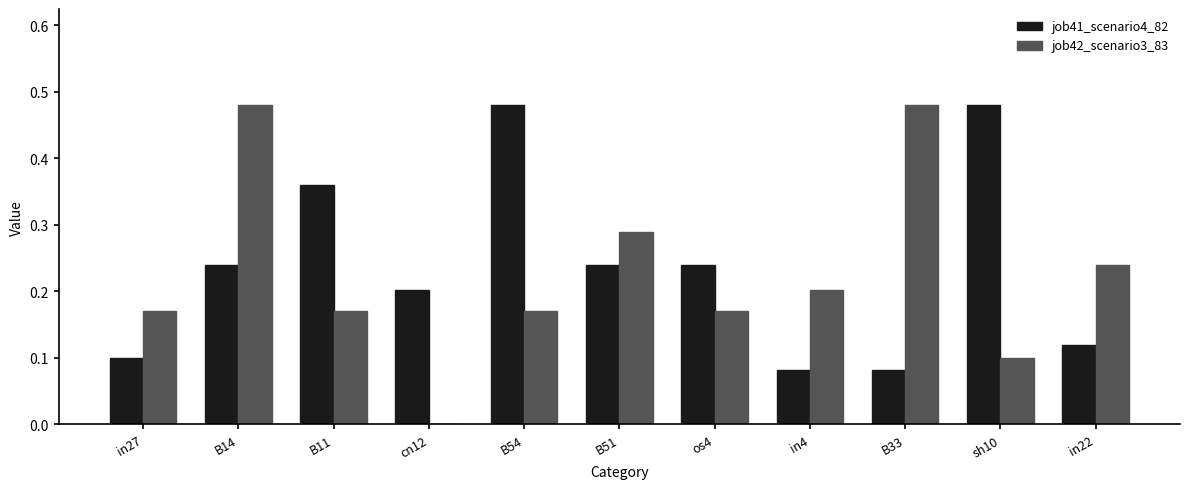

Which series changed the most between B14 and B11?

job42_scenario3_83